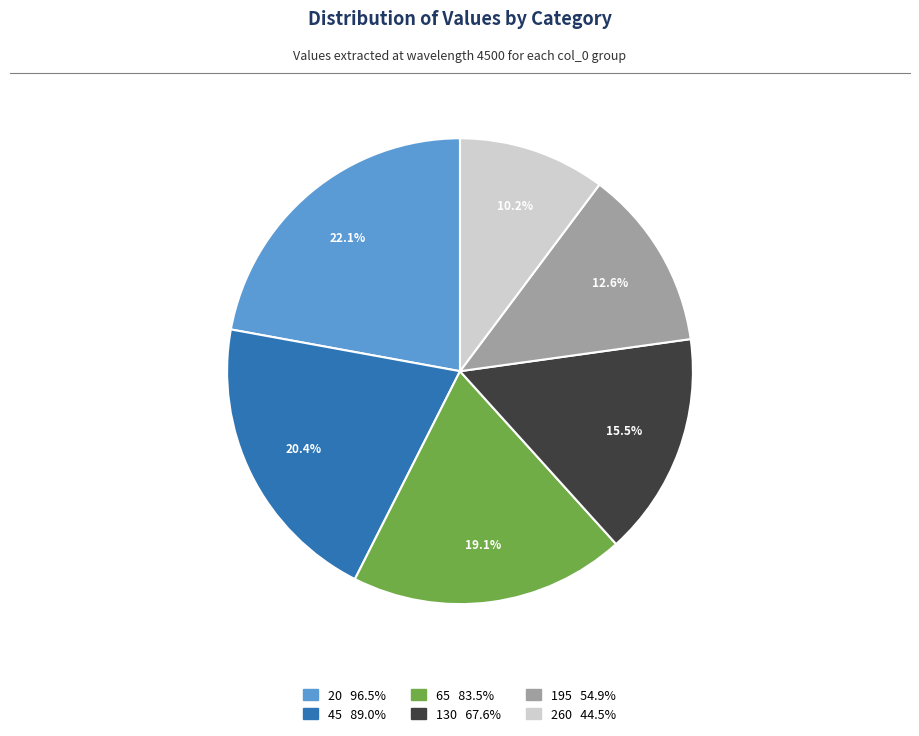

Rank the categories by value from highest to lowest.

20, 45, 65, 130, 195, 260